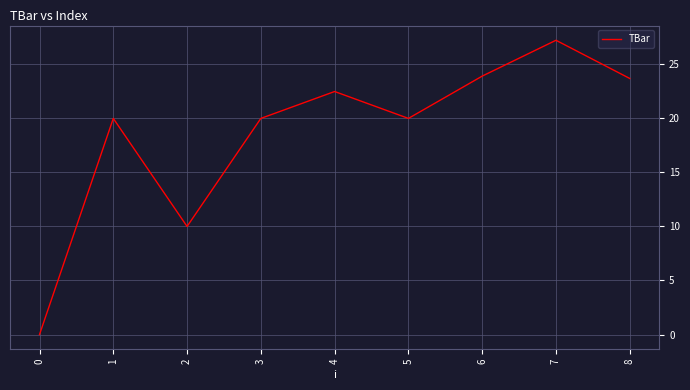

Is it true that the value at 3 is 7.6?

False